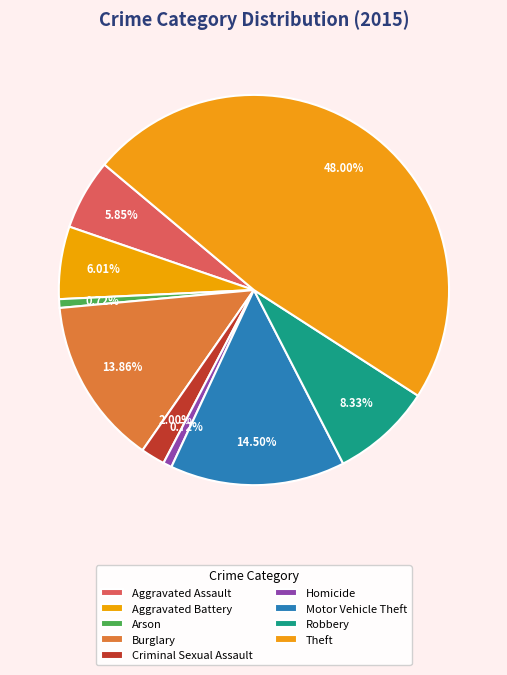

Do Aggravated Battery and Aggravated Assault together represent more than half of the pie?

No